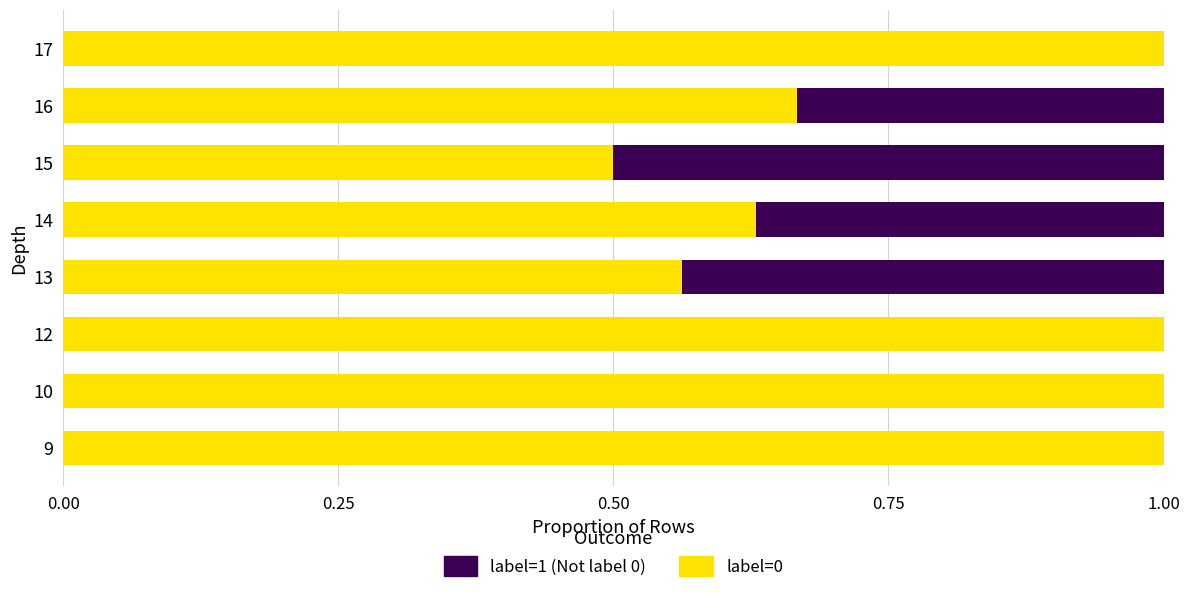

What is the total value across all series at 9?

1.0